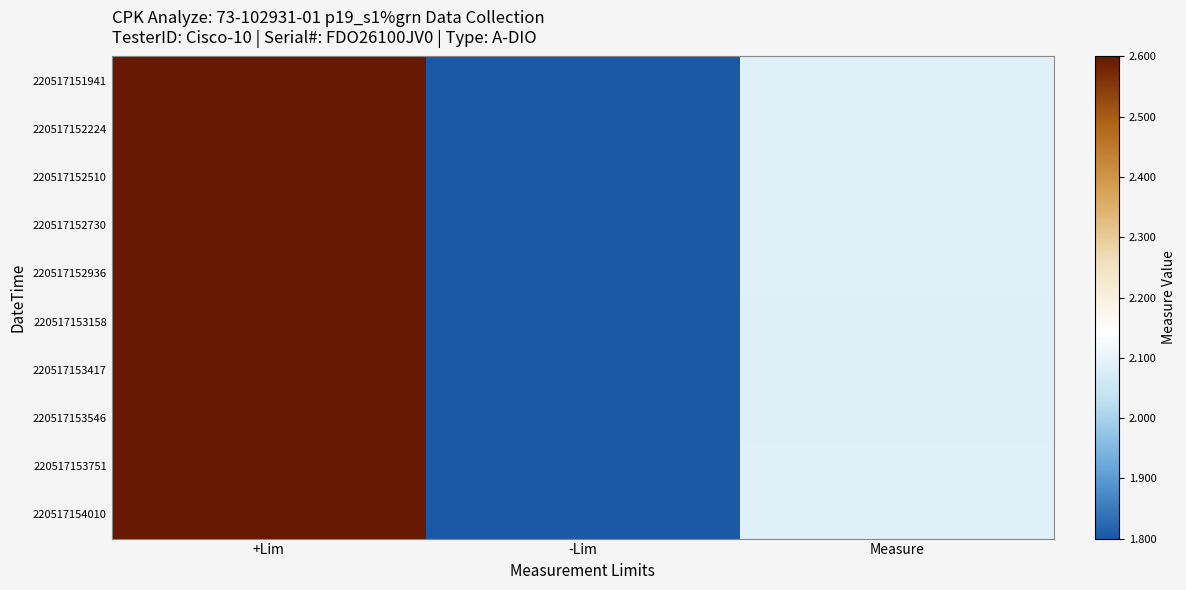

At -Lim, list the series in order from smallest to largest.

220517151941, 220517152224, 220517152510, 220517152730, 220517152936, 220517153158, 220517153417, 220517153546, 220517153751, 220517154010